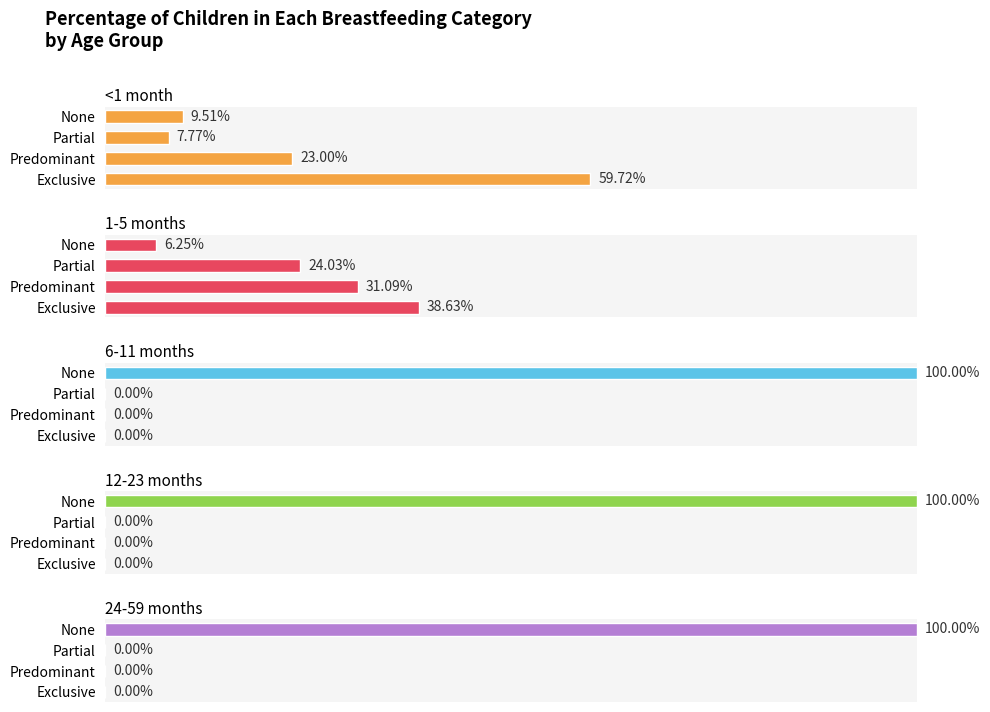

Count the number of data series in this chart.

5